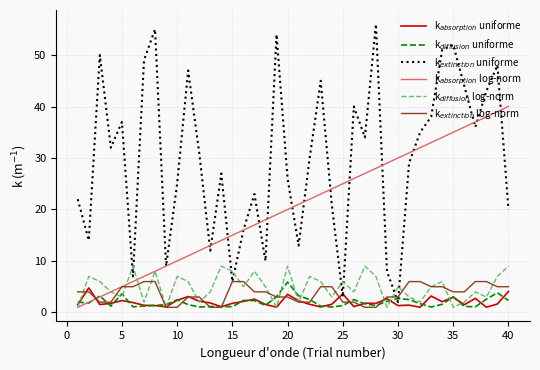

What is the difference between the second highest and second lowest values in the k$_{absorption}$ uniforme series?

3.1